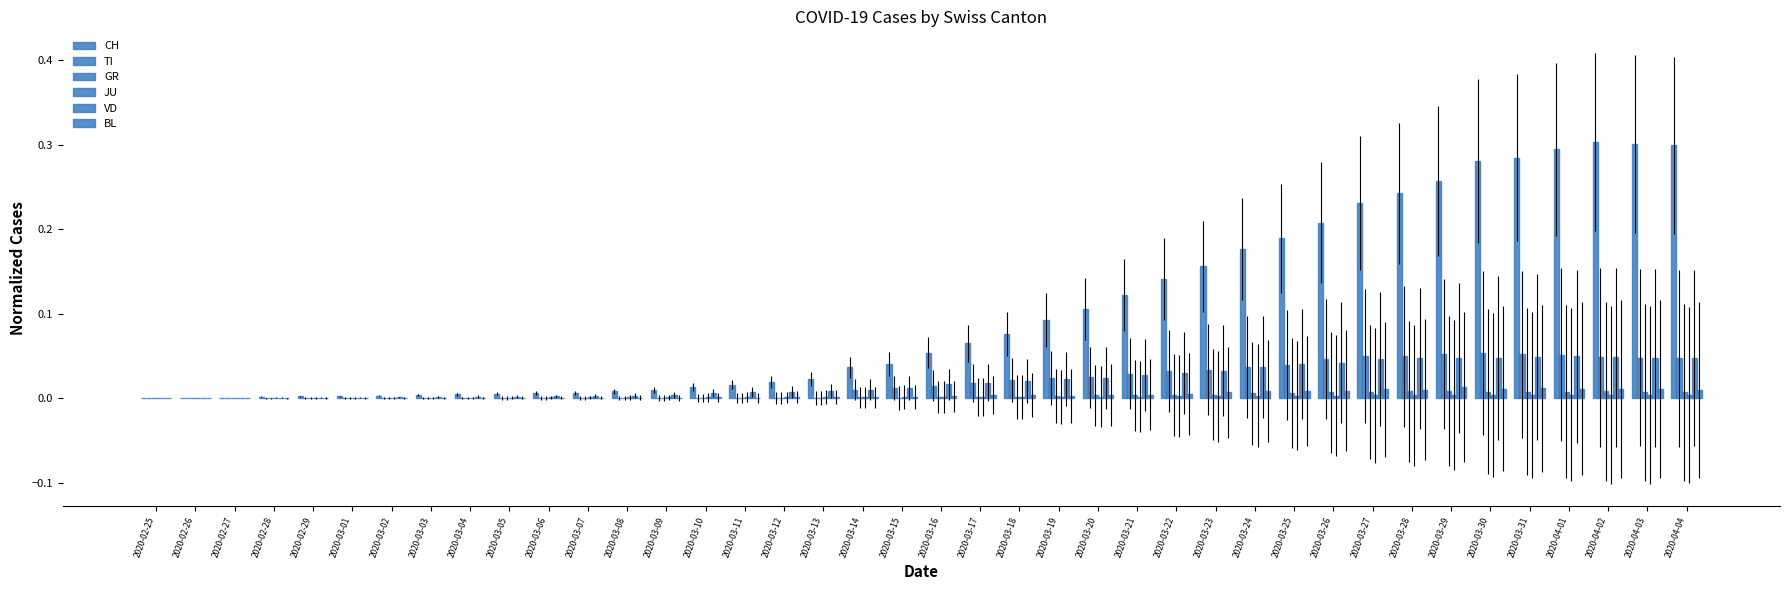

Are the bars horizontal?

No